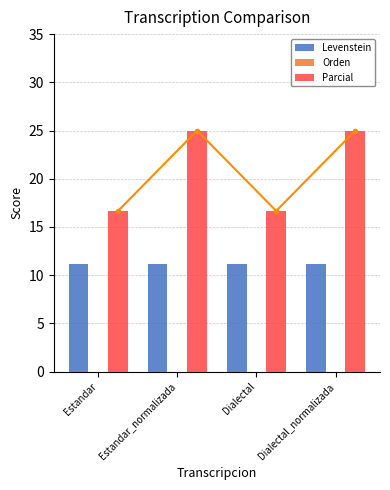

What is the label of the 4th bar from the right?

Estandar